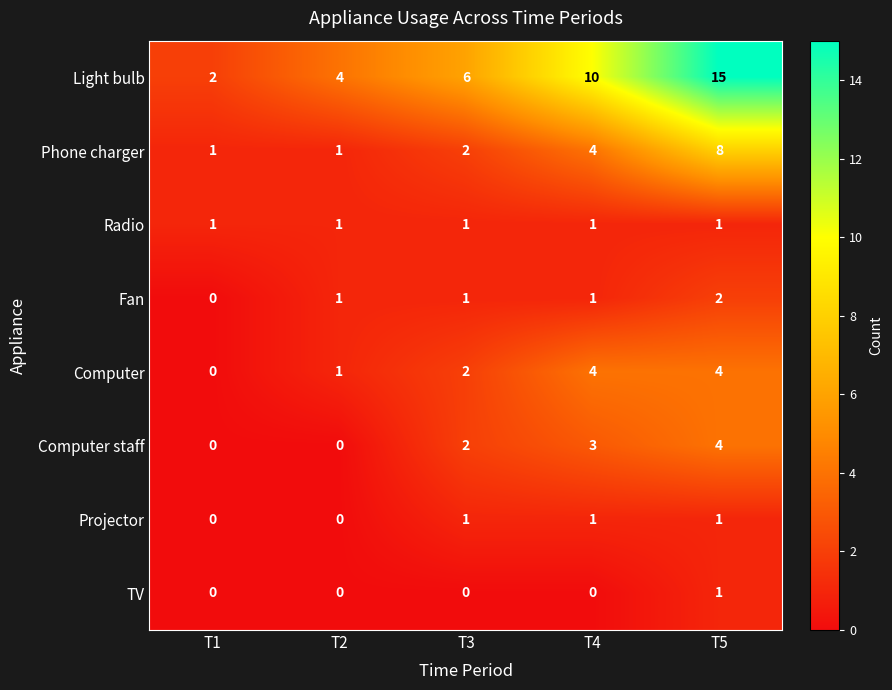

What is the difference between the Computer staff values at T1 and T4?

3